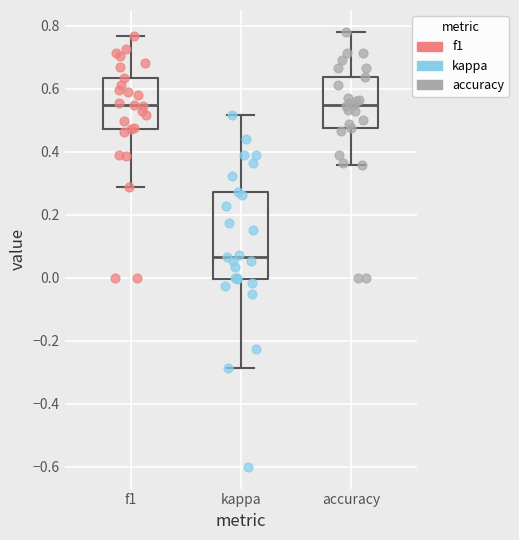

Reading left to right, transcribe this box plot: for each box, give where its median line is, the range the box spans, and where its two whiskers end, as read against the y-axis. The values are not printed on the chart, so give them approximately, as read against the axis.

f1: median 0.54, box 0.48 to 0.64, whiskers 0.28 to 0.76
kappa: median 0.06, box 0.00 to 0.28, whiskers -0.28 to 0.52
accuracy: median 0.56, box 0.48 to 0.64, whiskers 0.36 to 0.78